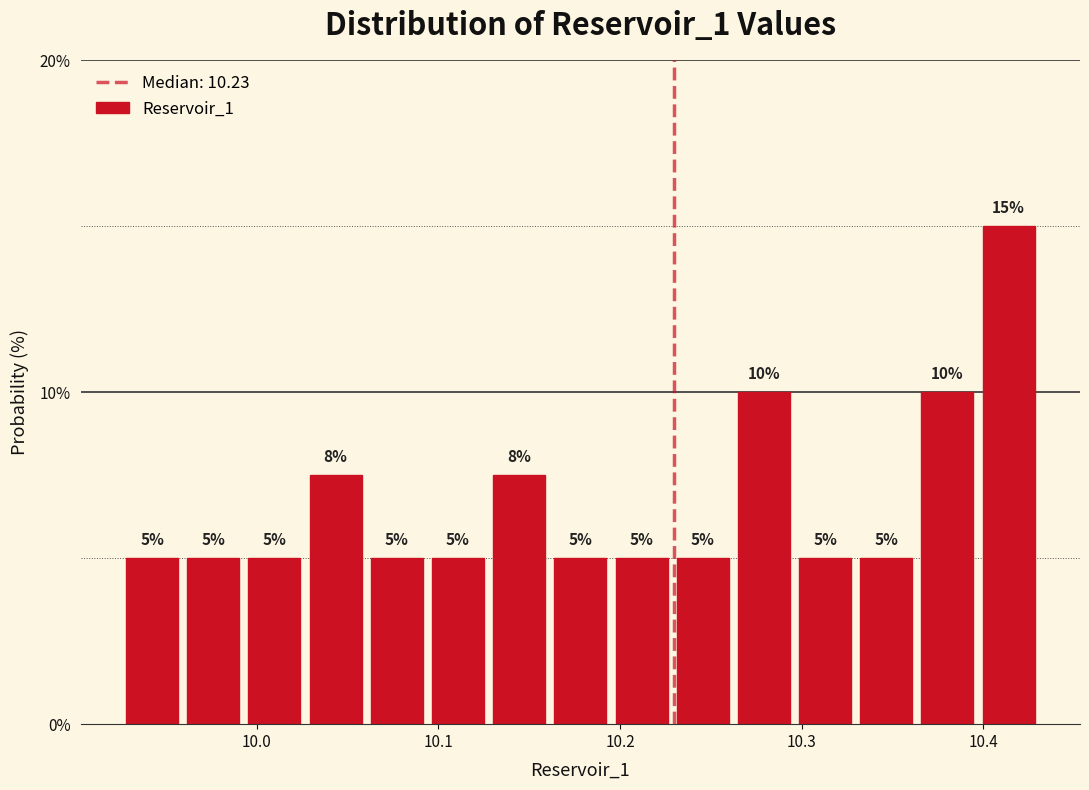

Read against the x-axis, roughly where is the centre of the tallest bar?

10.41